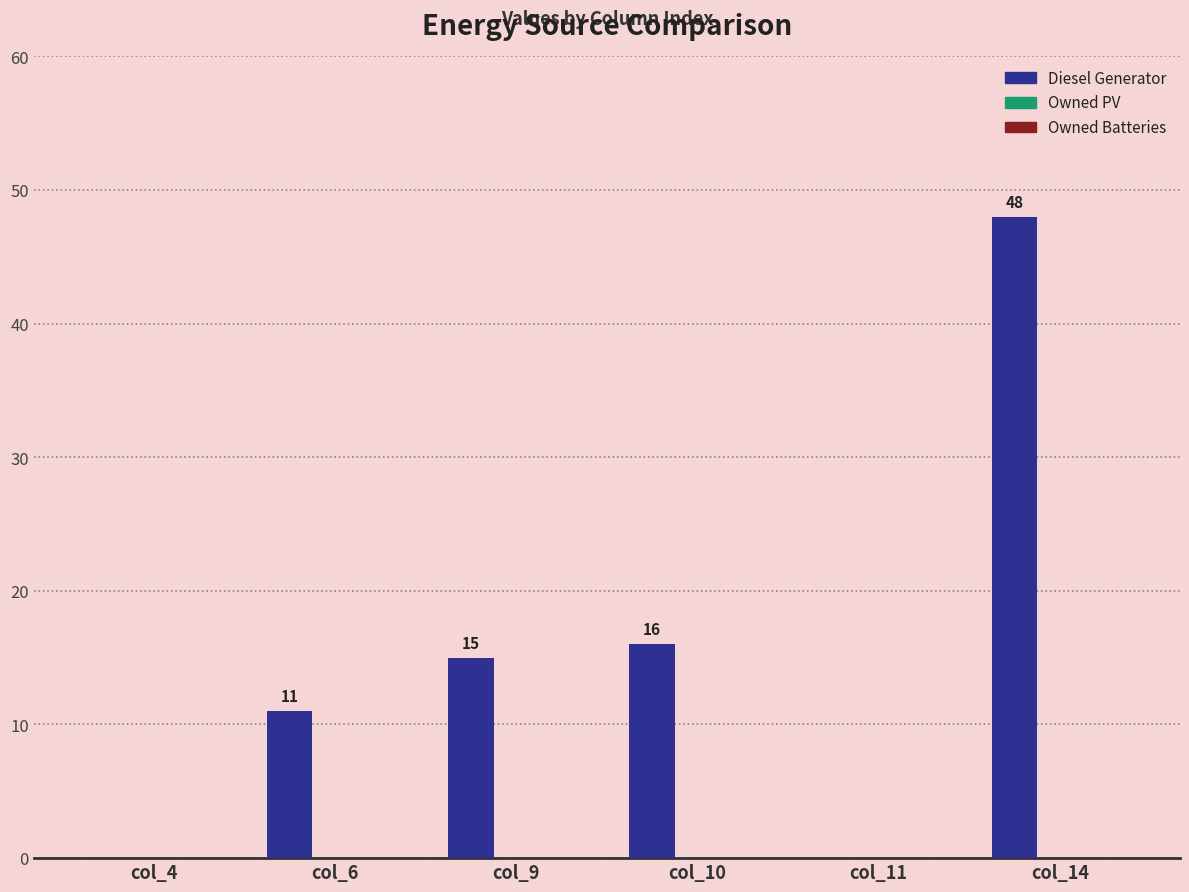

Count the number of categories in the chart.

6